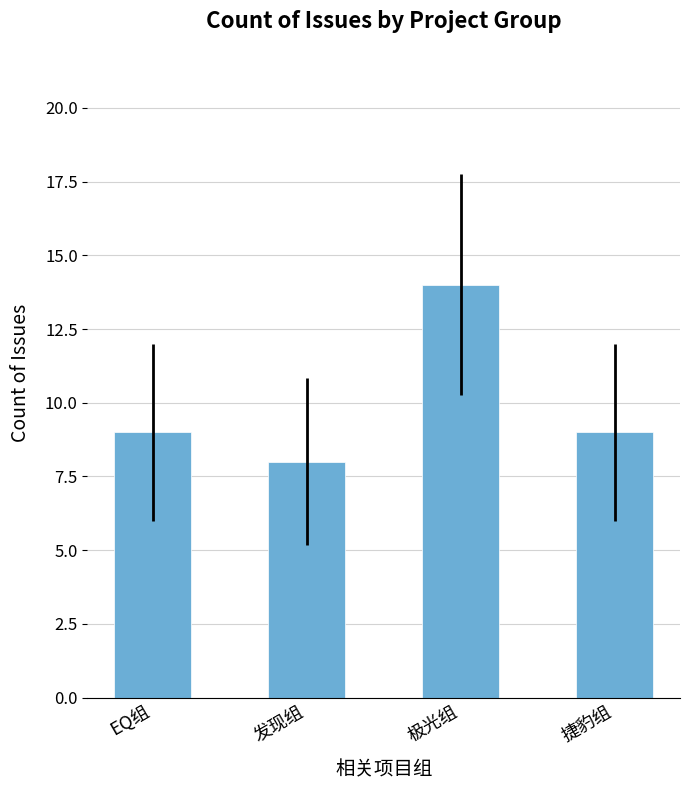

Between 极光组 and EQ组, which is larger?

极光组